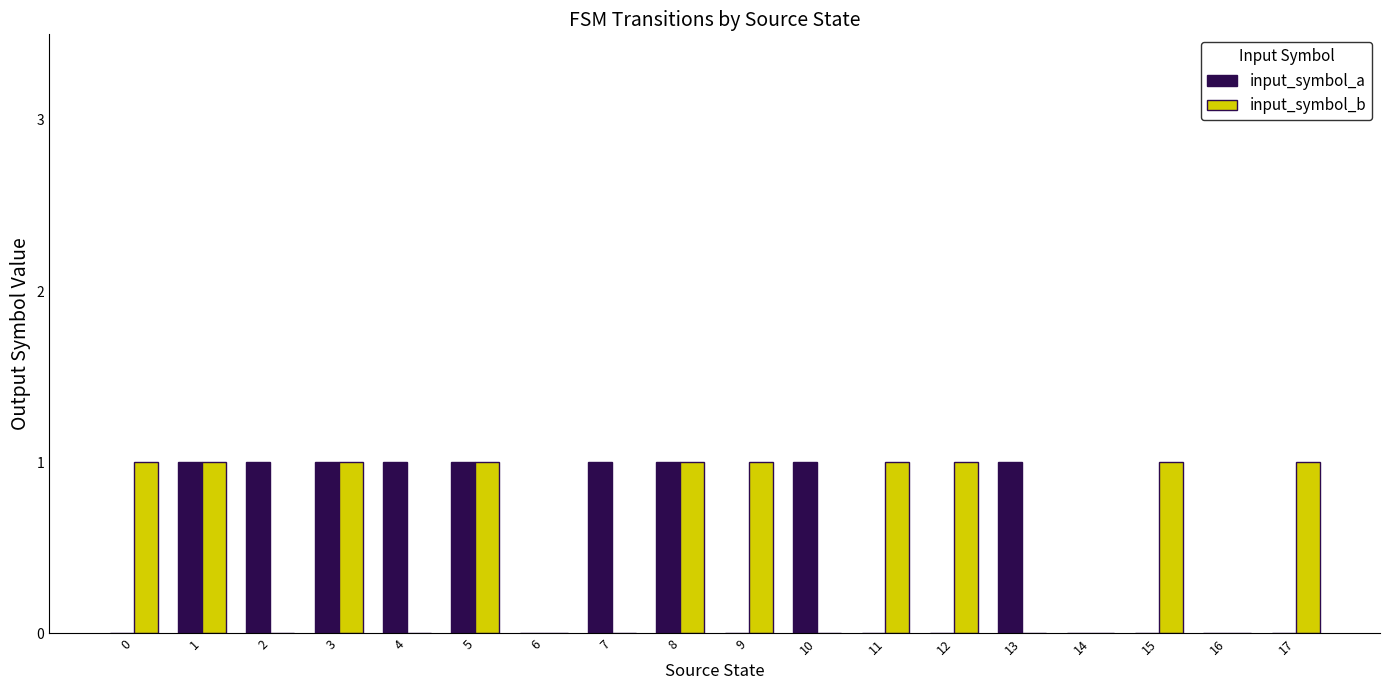

Which series has the largest total across all categories?

input_symbol_b